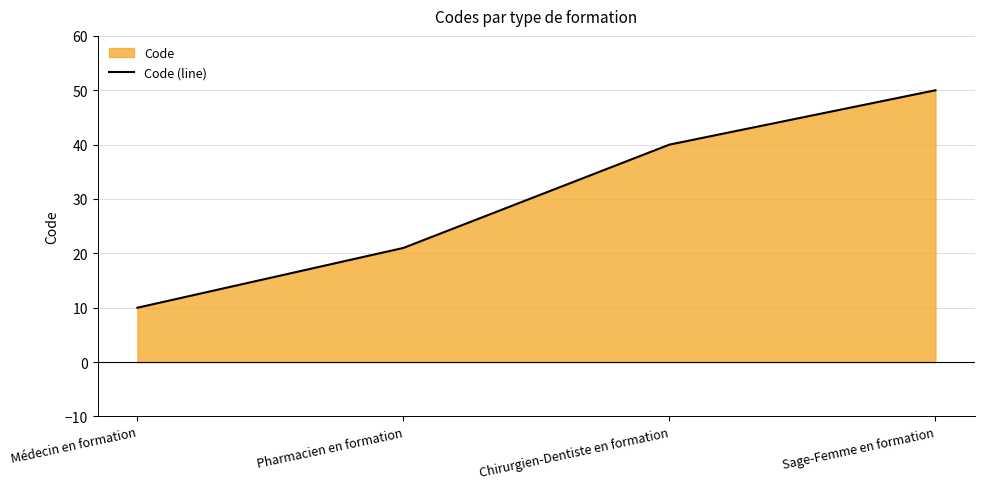

What is the difference between the maximum and minimum values?

40